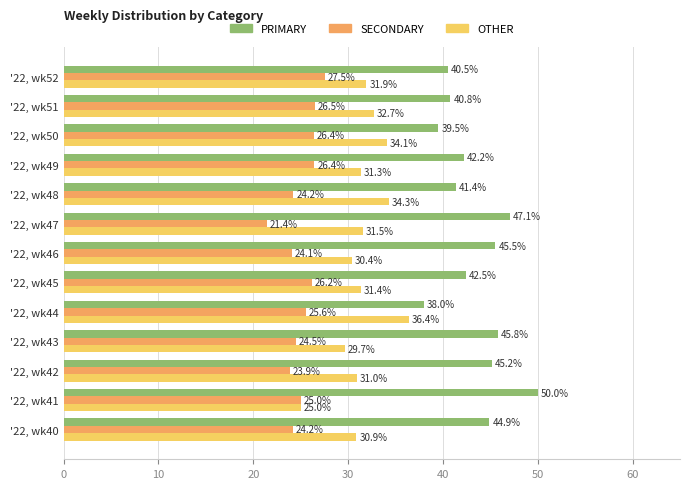

How many series are shown in this chart?

3